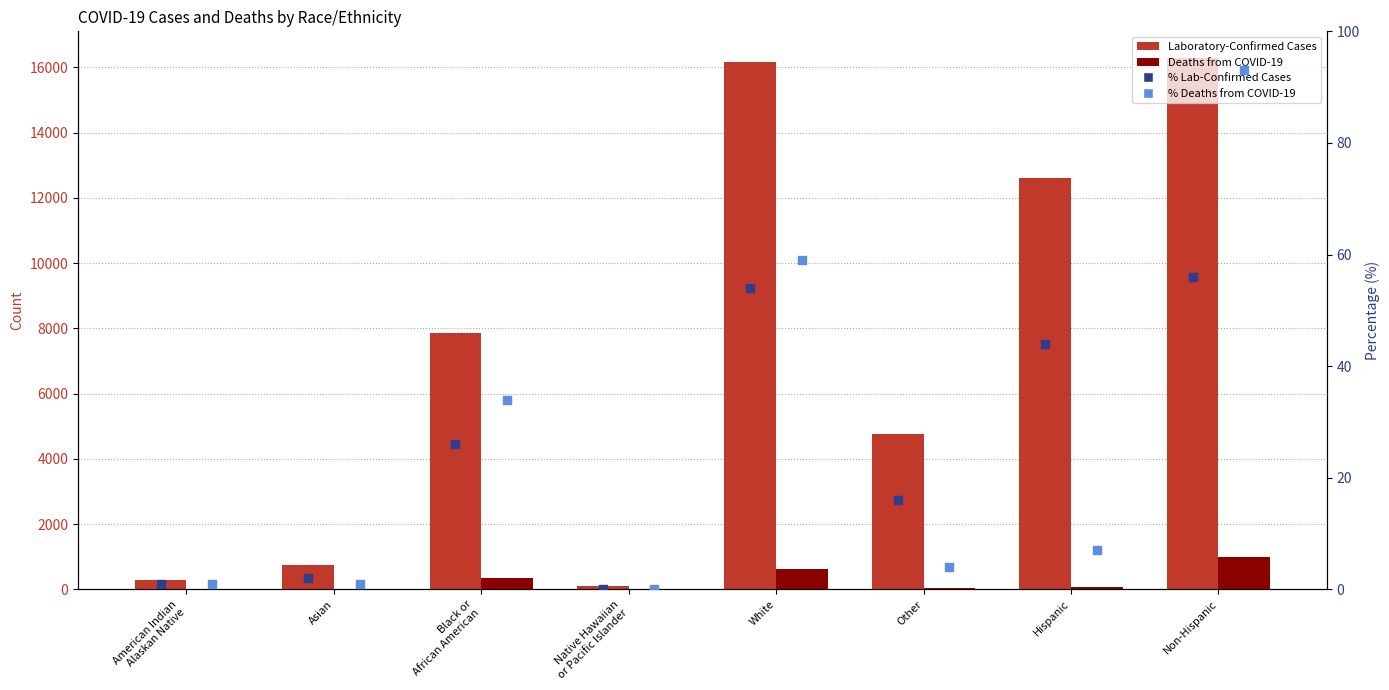

What are all the series names shown in the legend?

Laboratory-Confirmed Cases, Deaths from COVID-19, % Lab-Confirmed Cases, % Deaths from COVID-19